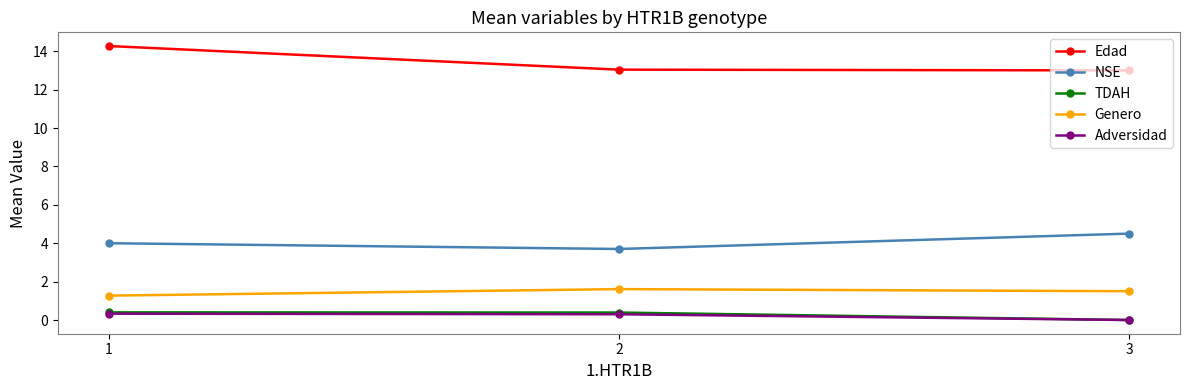

What is the maximum value shown in the chart?

14.3